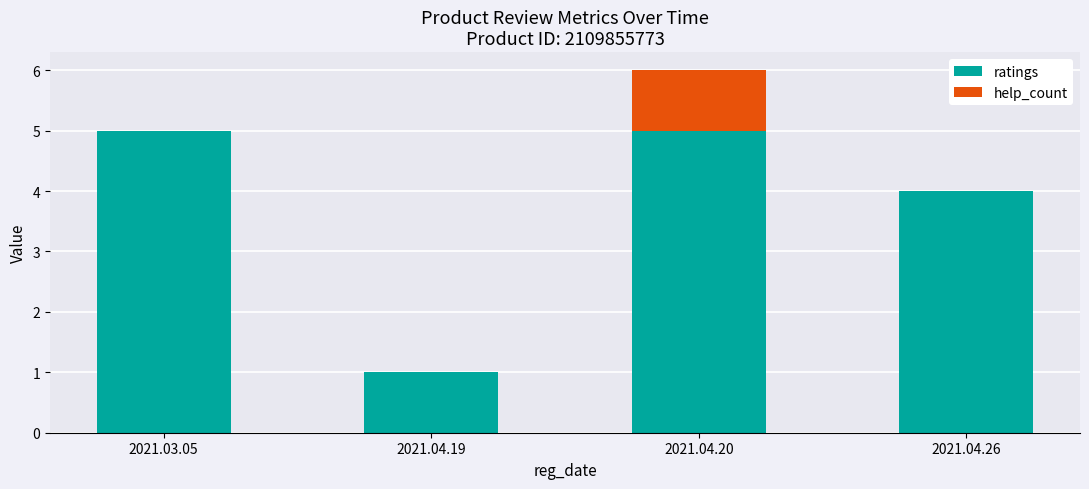

What is the total value across all series at 2021.03.05?

5